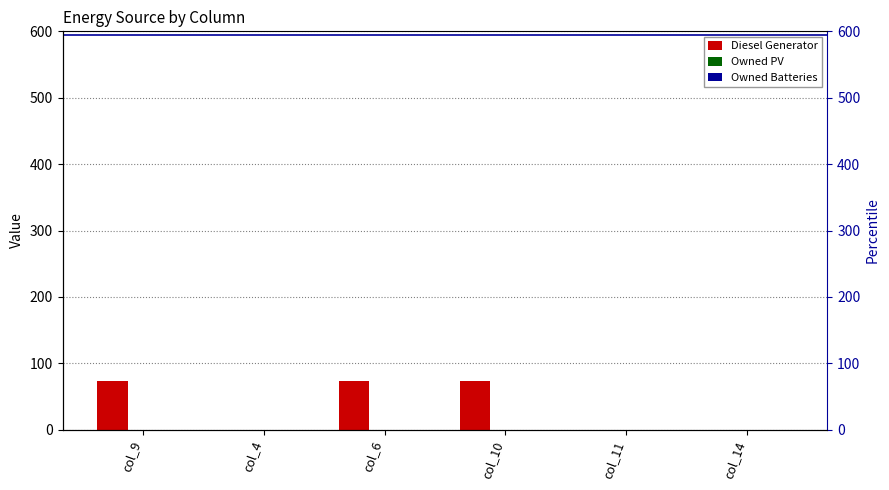

How many data points in Diesel Generator are less than 74?

3